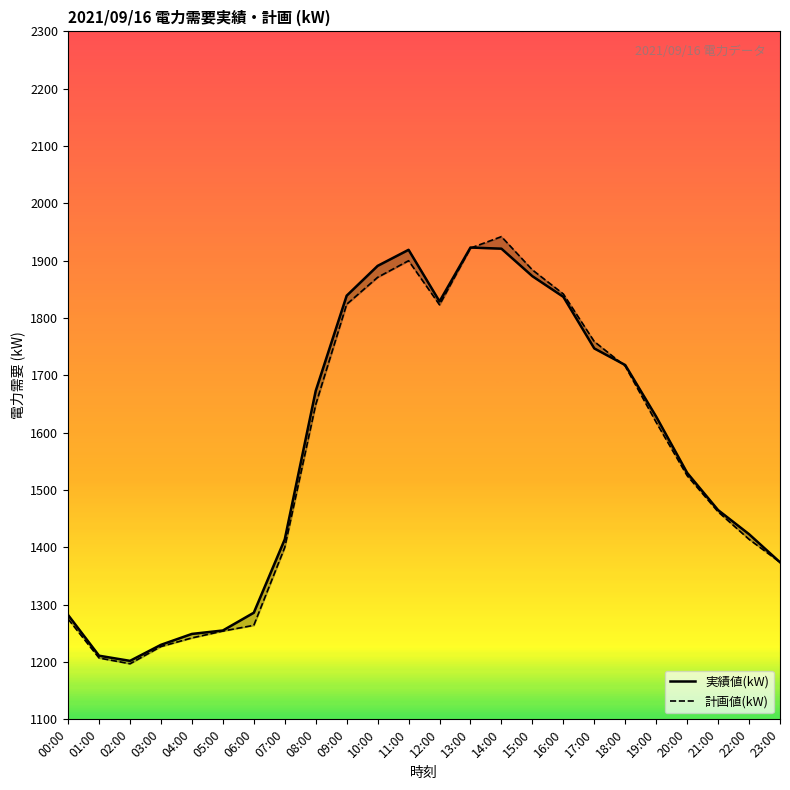

At which category does 計画値(kW) reach its first local valley?

02:00